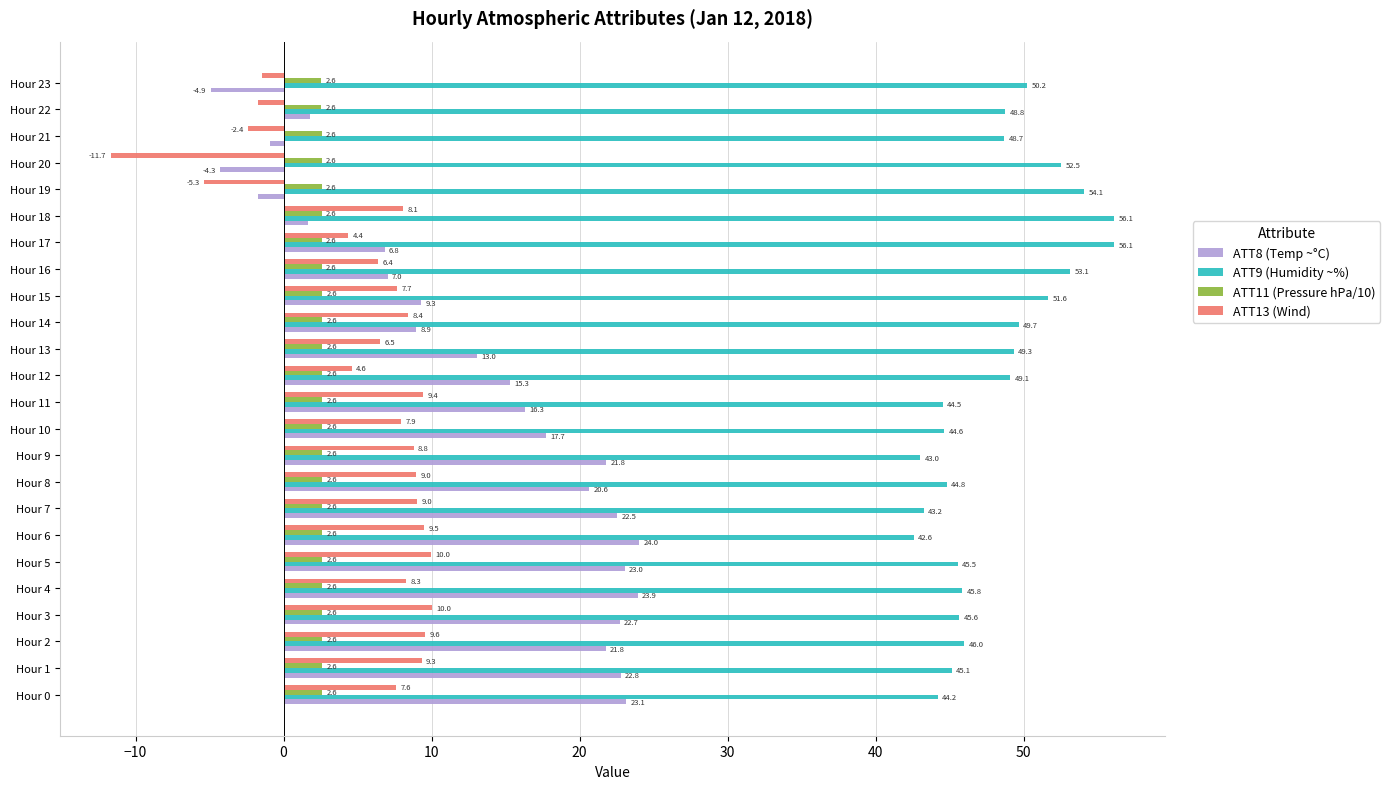

At which category is the sum across all series the highest?

Hour 5